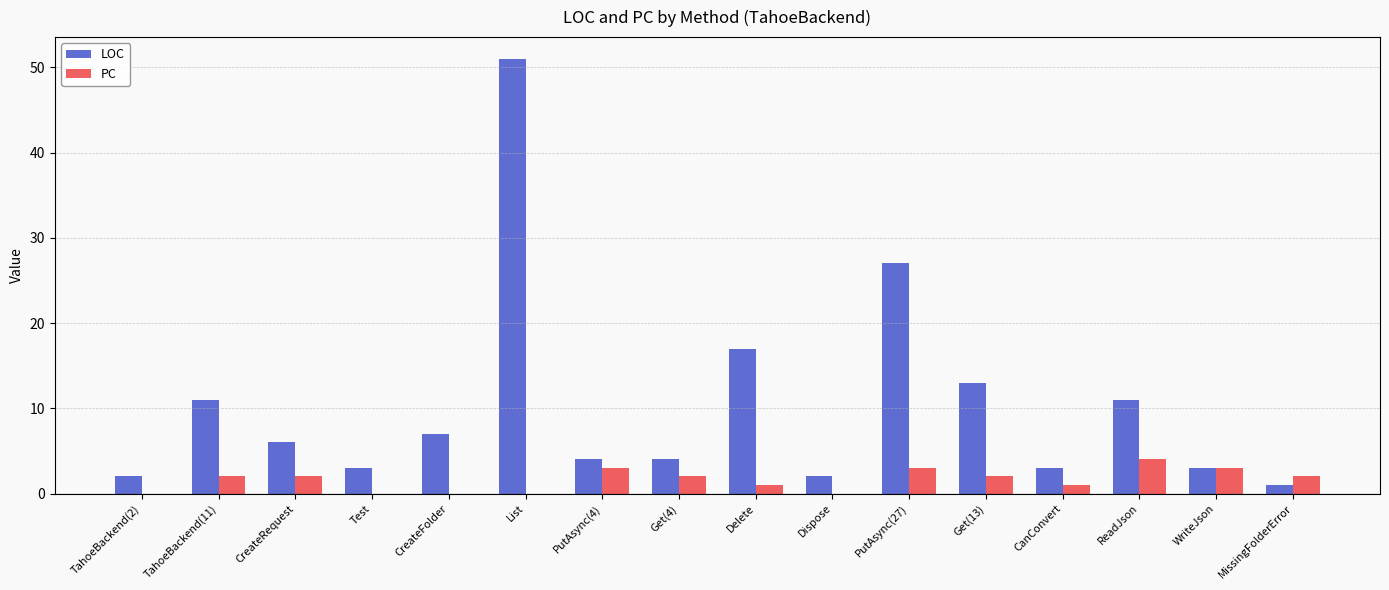

What is the sum of all PC values?

25